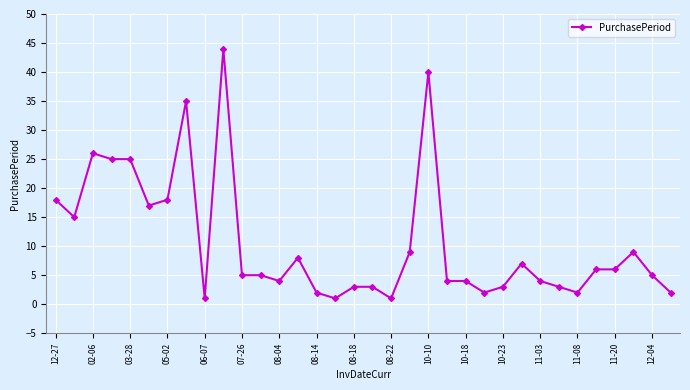

True or false: there are more than 0 points higher than both neighbors.

True